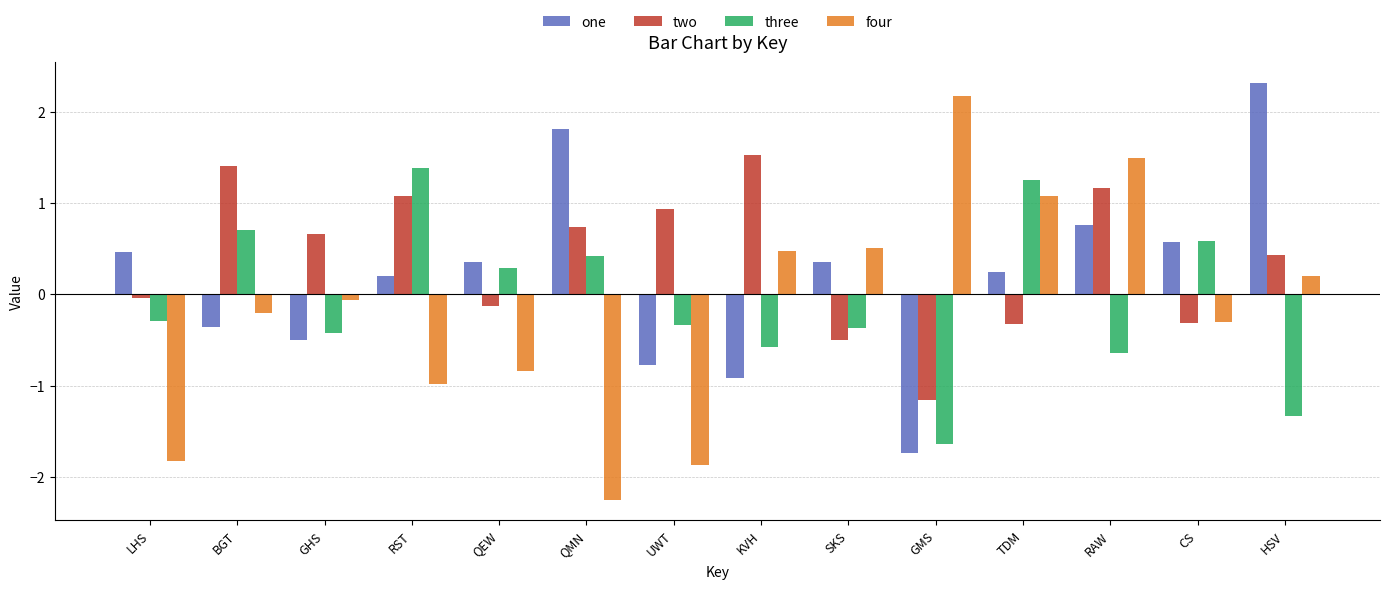

List the series in order of their overall mean, highest first.

two, one, three, four